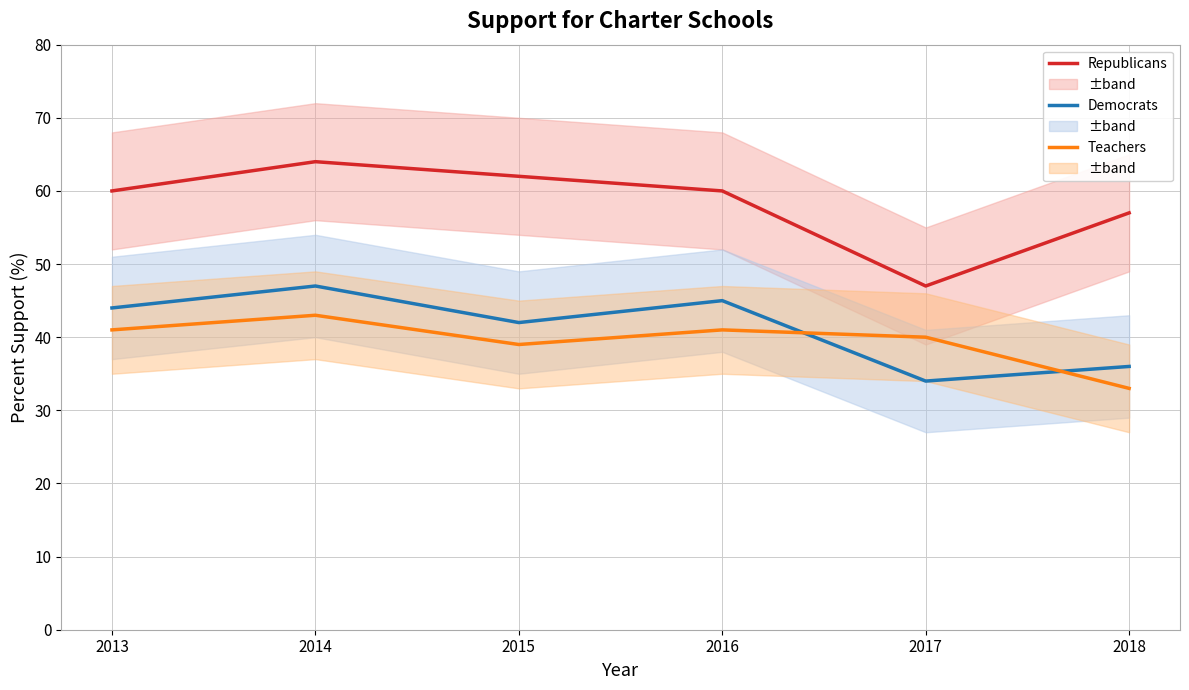

Which series has the widest spread of values?

Republicans